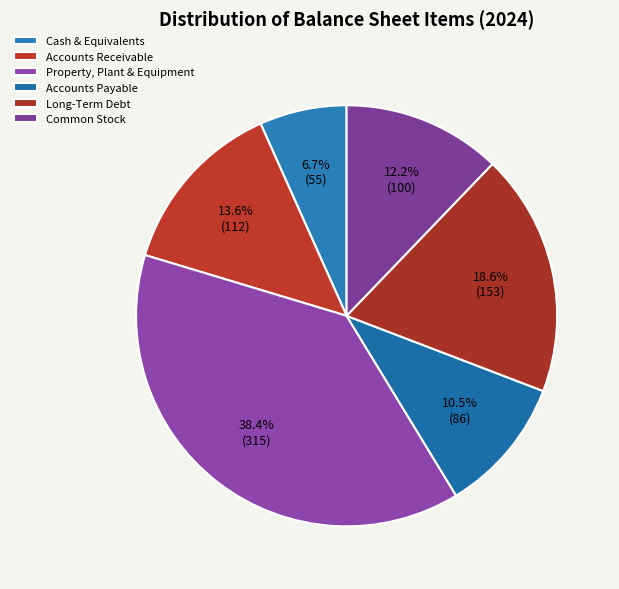

Count the number of slices in the pie.

6